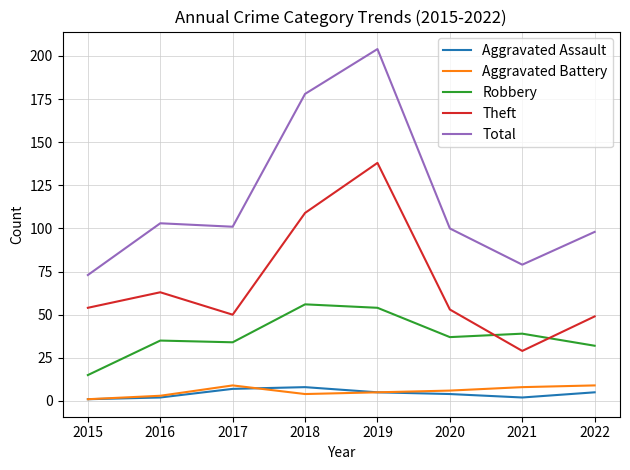

Which series changed the most between 2015 and 2019?

Total